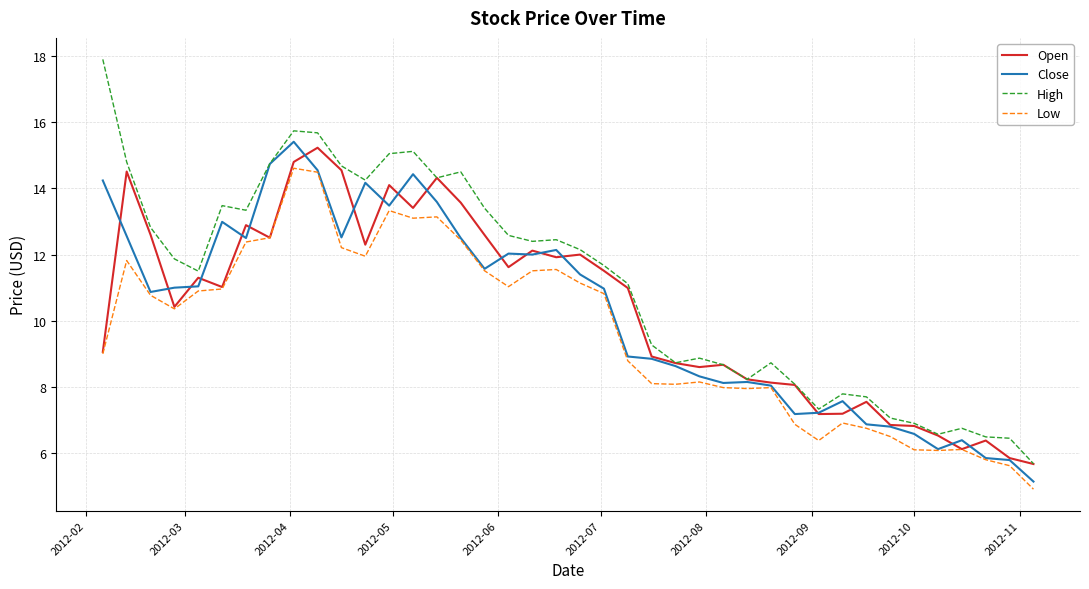

What is the minimum value shown in the chart?

4.9